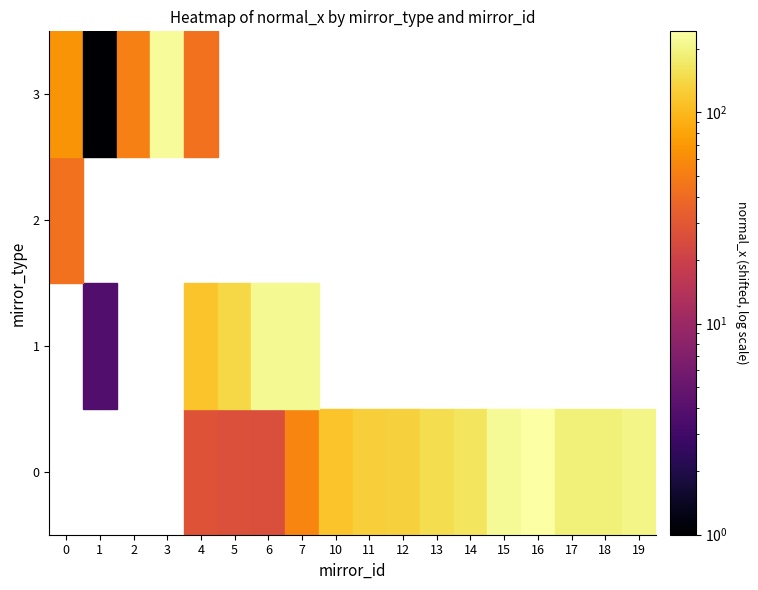

Between 10 and 18, which is larger?

18